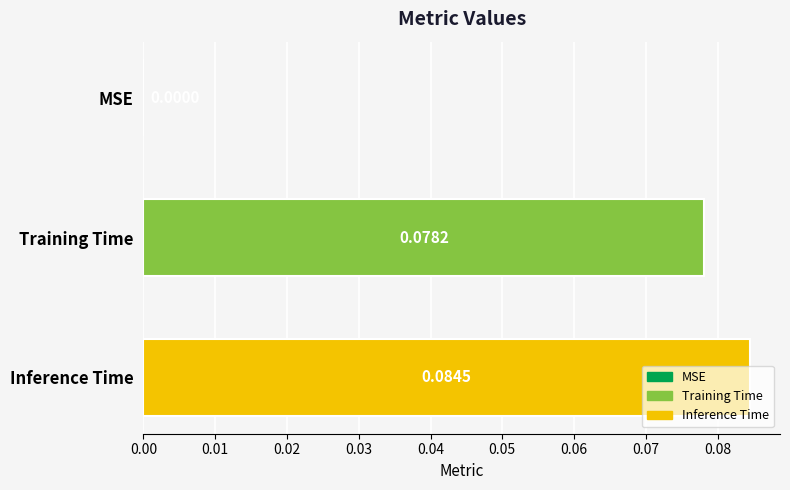

What is the change in value from MSE to Inference Time?

+0.1